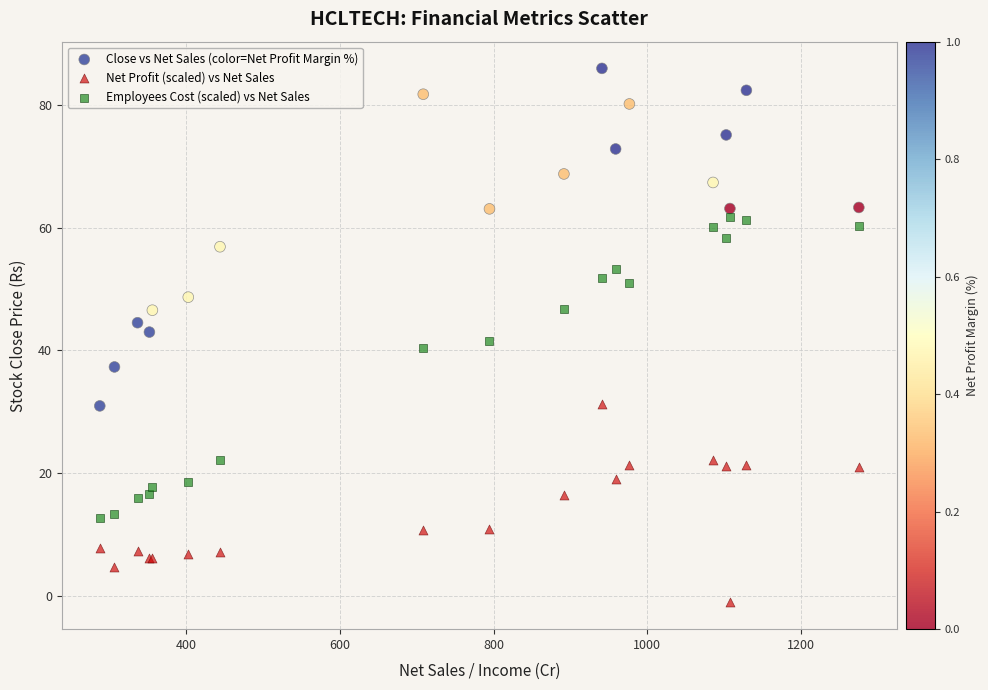

What is the X range (max minus min) for the scatter plot?

988.2